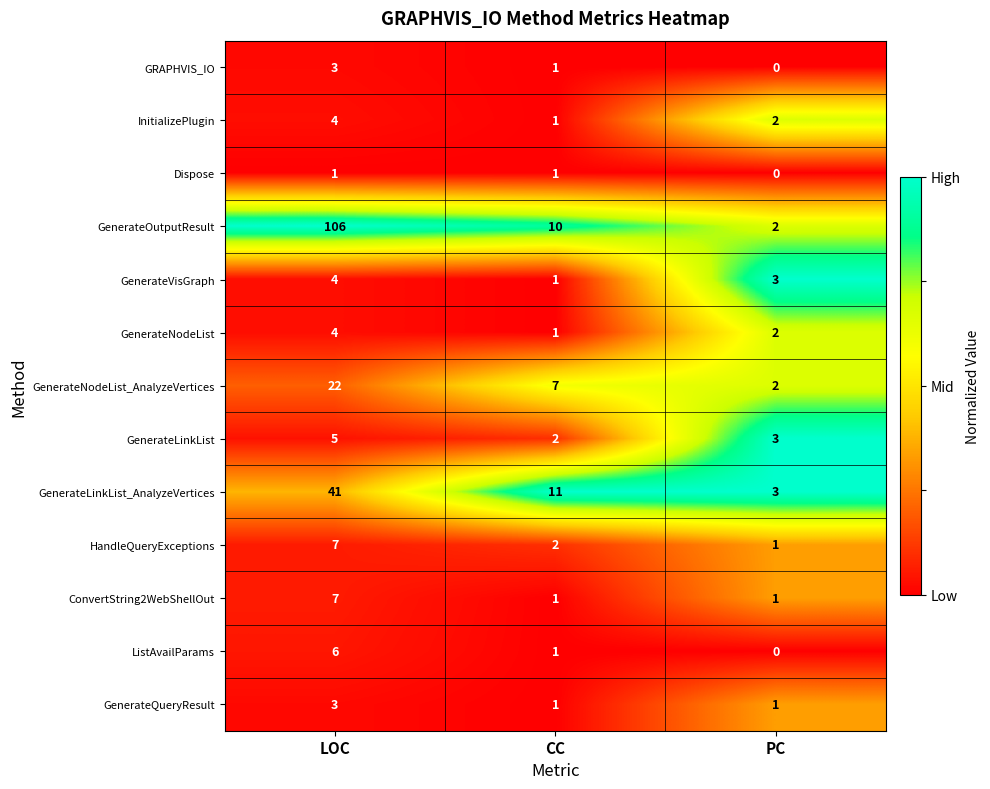

What value does the GenerateNodeList_AnalyzeVertices series have at LOC, to the nearest 10?

20